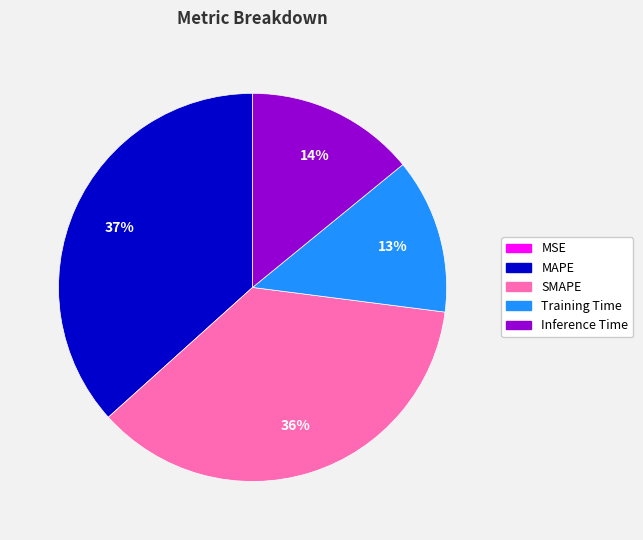

To the nearest percent, what percentage of the pie is Training Time?

13%